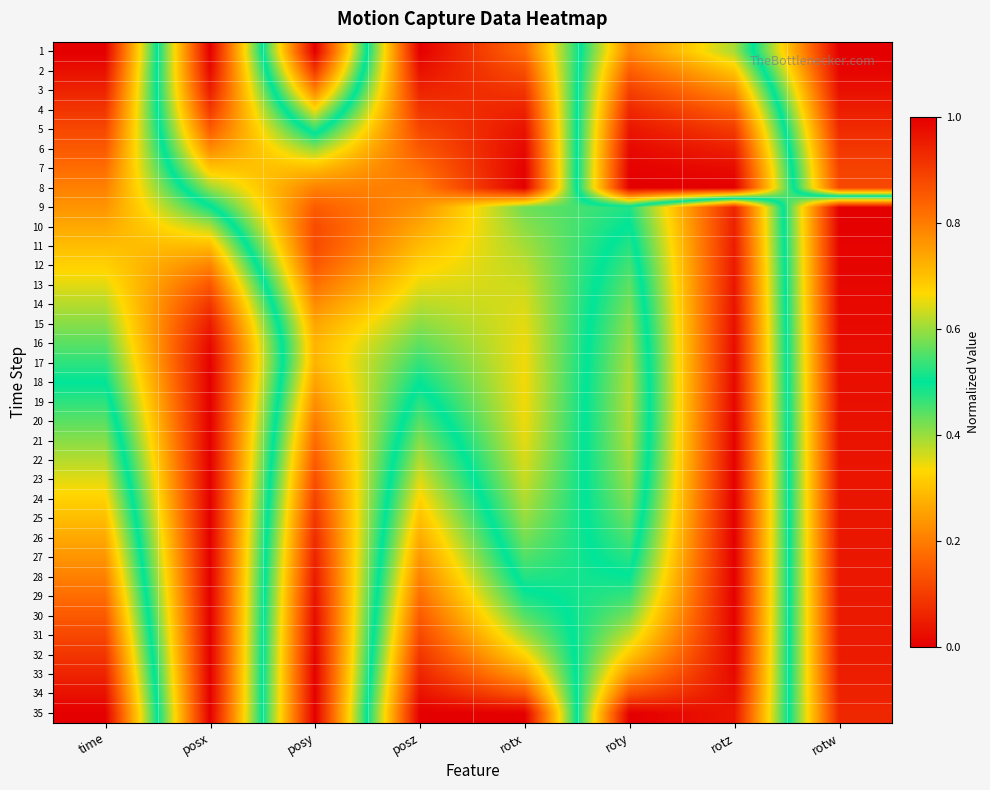

What is the total value across all series at rotx?

21.9